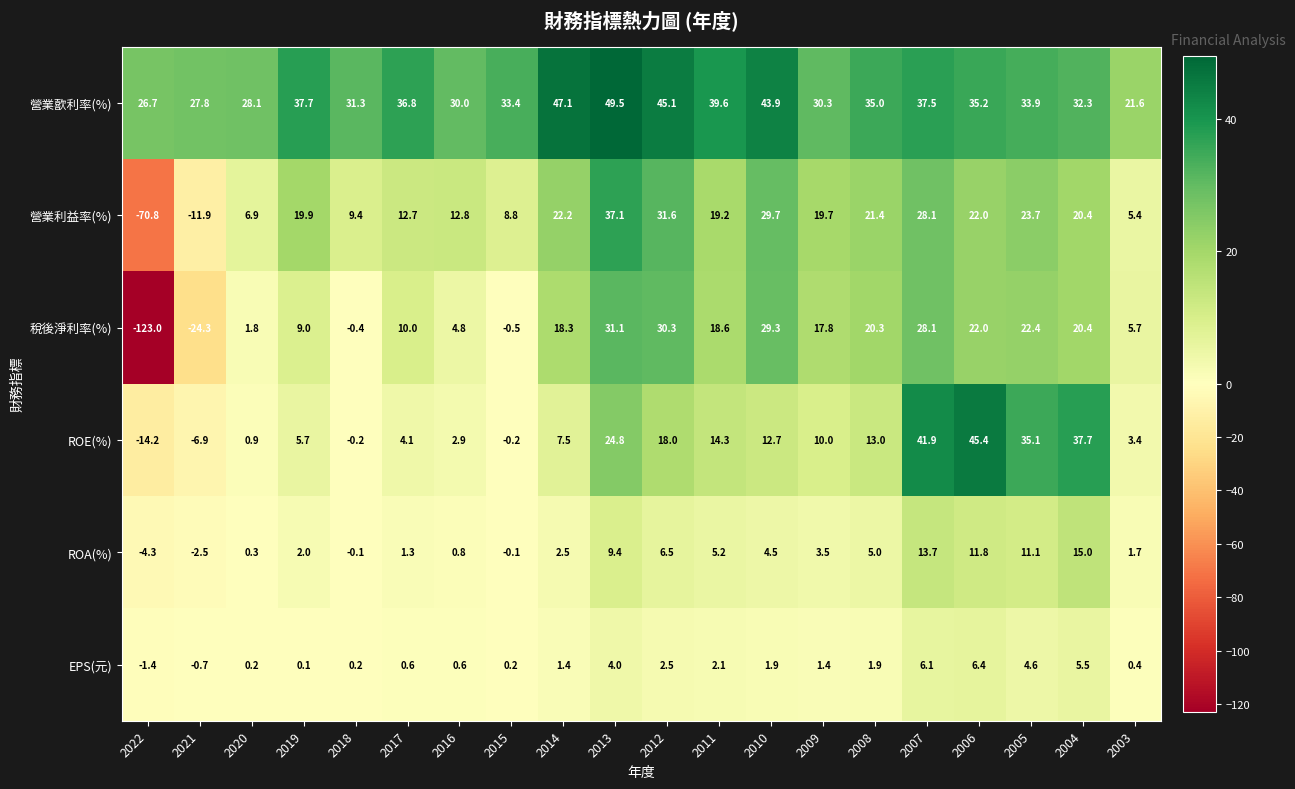

At 2020, list the series in order from largest to smallest.

營業歖利率(%), 營業利益率(%), 稅後淨利率(%), ROE(%), ROA(%), EPS(元)